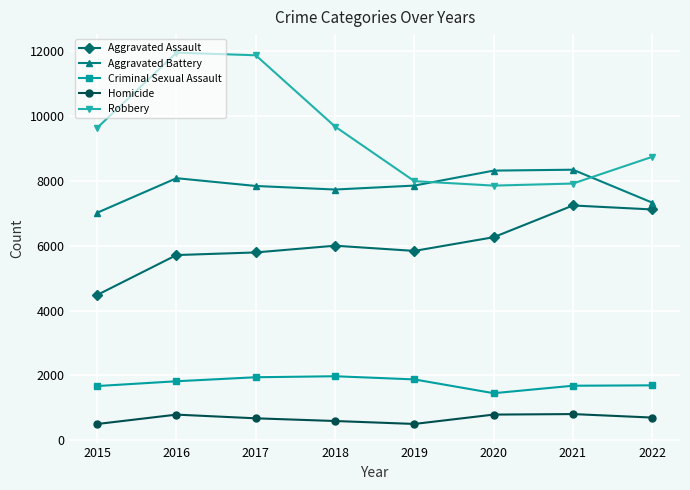

At 2016, list the series in order from smallest to largest.

Homicide, Criminal Sexual Assault, Aggravated Assault, Aggravated Battery, Robbery